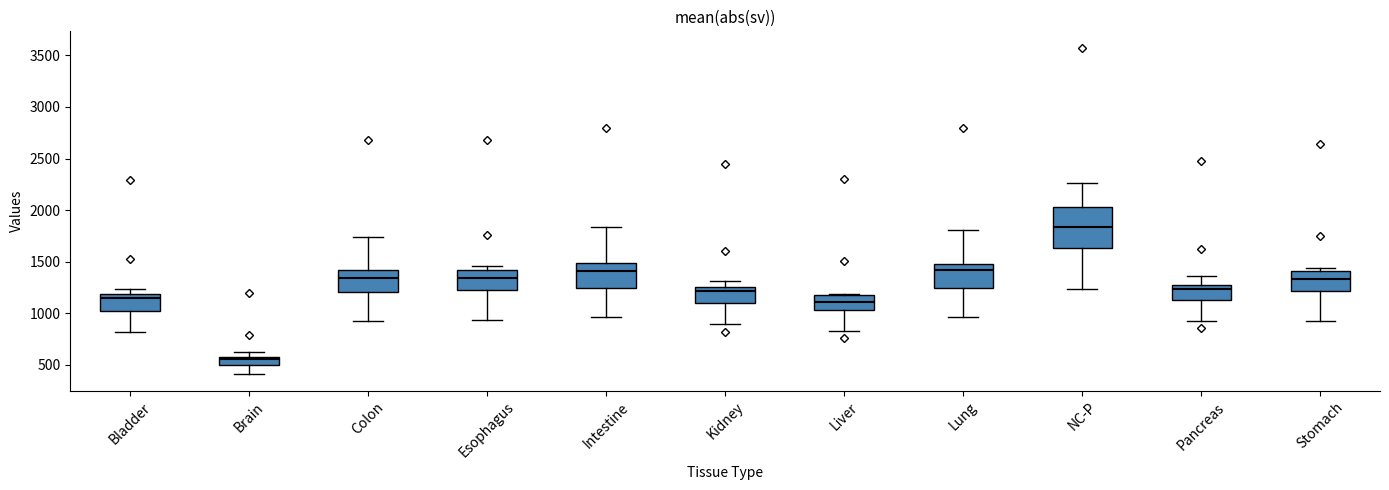

Reading left to right, transcribe this box plot: for each box, give where its median line is, the range the box spans, and where its two whiskers end, as read against the y-axis. The values are not printed on the chart, so give them approximately, as read against the axis.

Bladder: median 1150, box 1000 to 1200, whiskers 800 to 1250
Brain: median 550, box 500 to 600, whiskers 400 to 600 (above the box's upper edge)
Colon: median 1350, box 1200 to 1400, whiskers 900 to 1750
Esophagus: median 1350, box 1250 to 1400, whiskers 950 to 1450
Intestine: median 1400, box 1250 to 1500, whiskers 950 to 1850
Kidney: median 1200, box 1100 to 1250, whiskers 900 to 1300
Liver: median 1100, box 1050 to 1200, whiskers 850 to 1200
Lung: median 1400, box 1250 to 1500, whiskers 950 to 1800
NC-P: median 1850, box 1650 to 2050, whiskers 1250 to 2250
Pancreas: median 1250, box 1150 to 1300, whiskers 900 to 1350
Stomach: median 1350, box 1200 to 1400, whiskers 900 to 1450